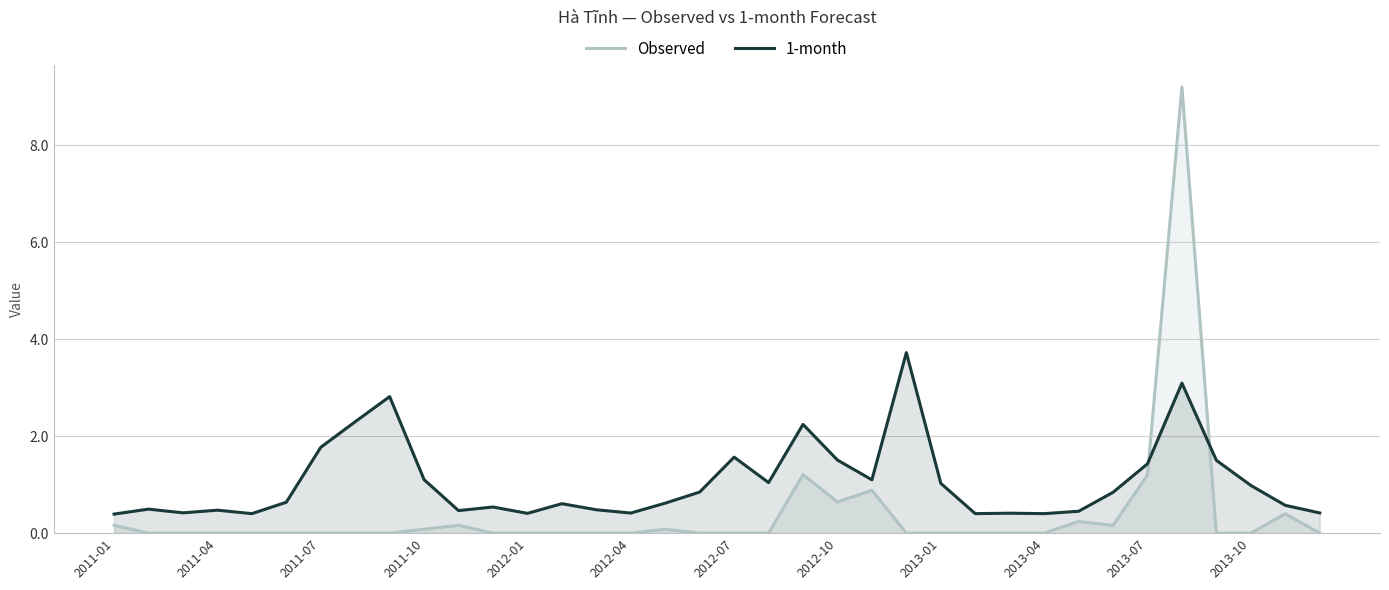

After their last crossing, which series has the higher values: 1-month or Observed?

1-month